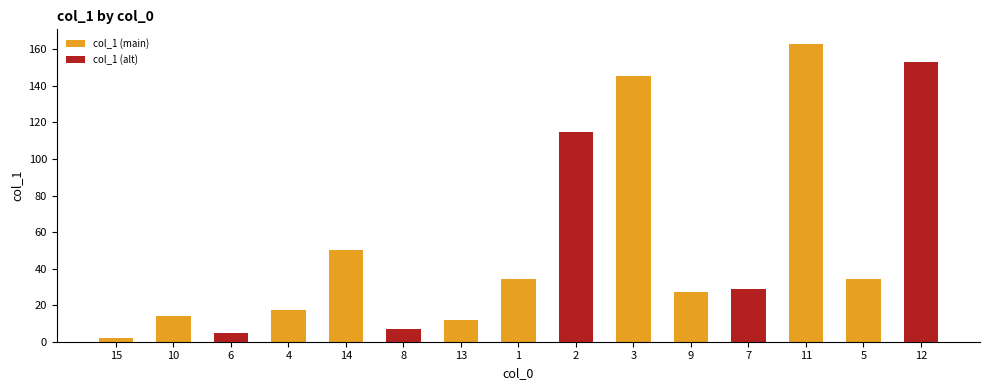

What is the sum of all values?

807.7